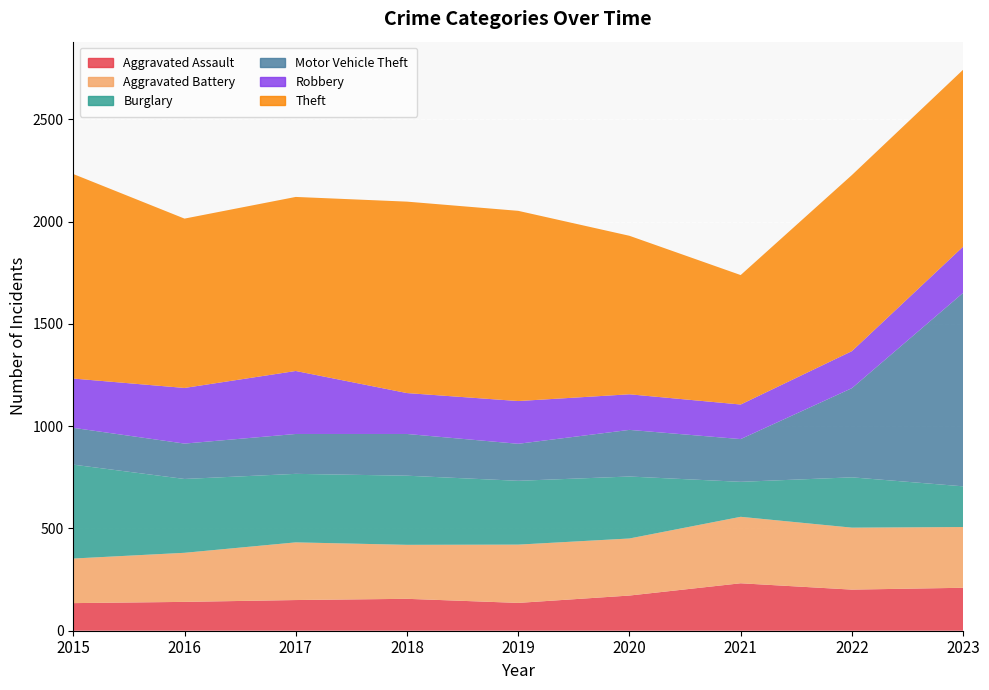

Reading left to right, list all the values displayed in this chart.

Aggravated Assault: 2015=135	2016=141	2017=150	2018=156	2019=136	2020=172	2021=232	2022=201	2023=210
Aggravated Battery: 2015=218	2016=240	2017=282	2018=264	2019=285	2020=279	2021=325	2022=303	2023=297
Burglary: 2015=459	2016=361	2017=335	2018=338	2019=312	2020=303	2021=171	2022=246	2023=199
Motor Vehicle Theft: 2015=180	2016=173	2017=195	2018=204	2019=181	2020=228	2021=209	2022=436	2023=946
Robbery: 2015=241	2016=272	2017=308	2018=200	2019=209	2020=174	2021=169	2022=181	2023=226
Theft: 2015=1000	2016=828	2017=851	2018=936	2019=930	2020=775	2021=633	2022=861	2023=865